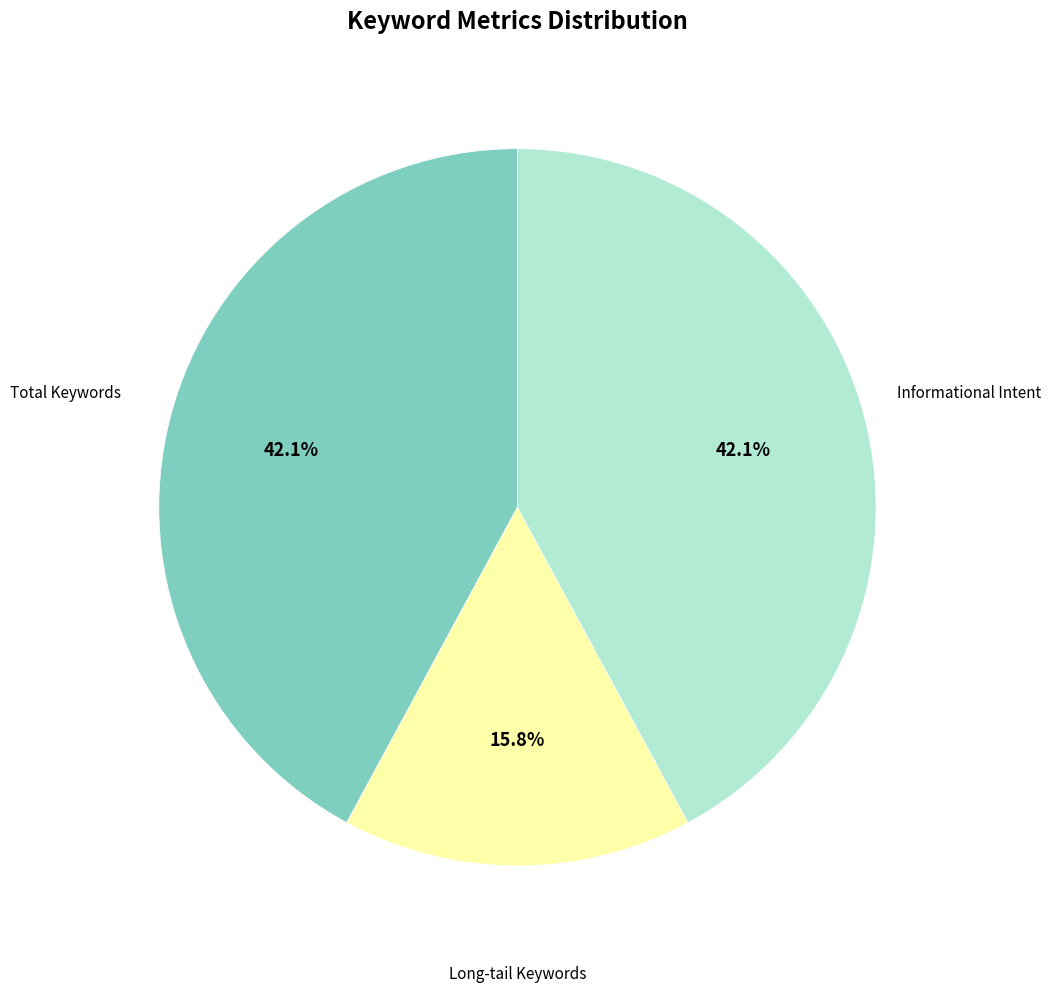

To the nearest percent, what portion does Informational Intent represent?

42%